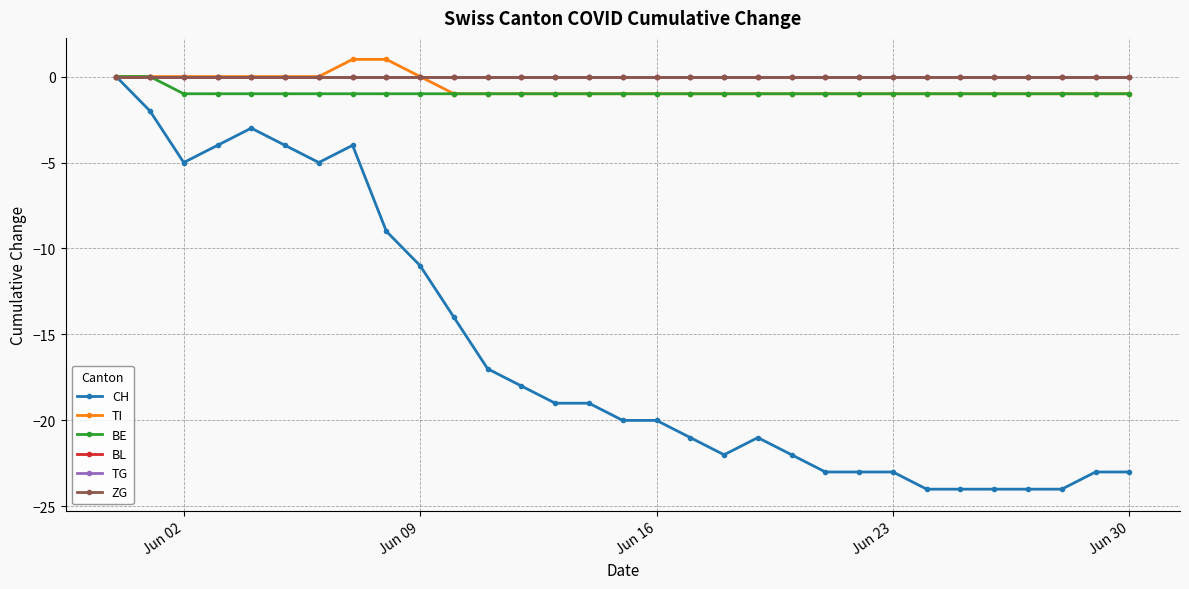

True or false: TG has more than 1 interior local peaks.

False